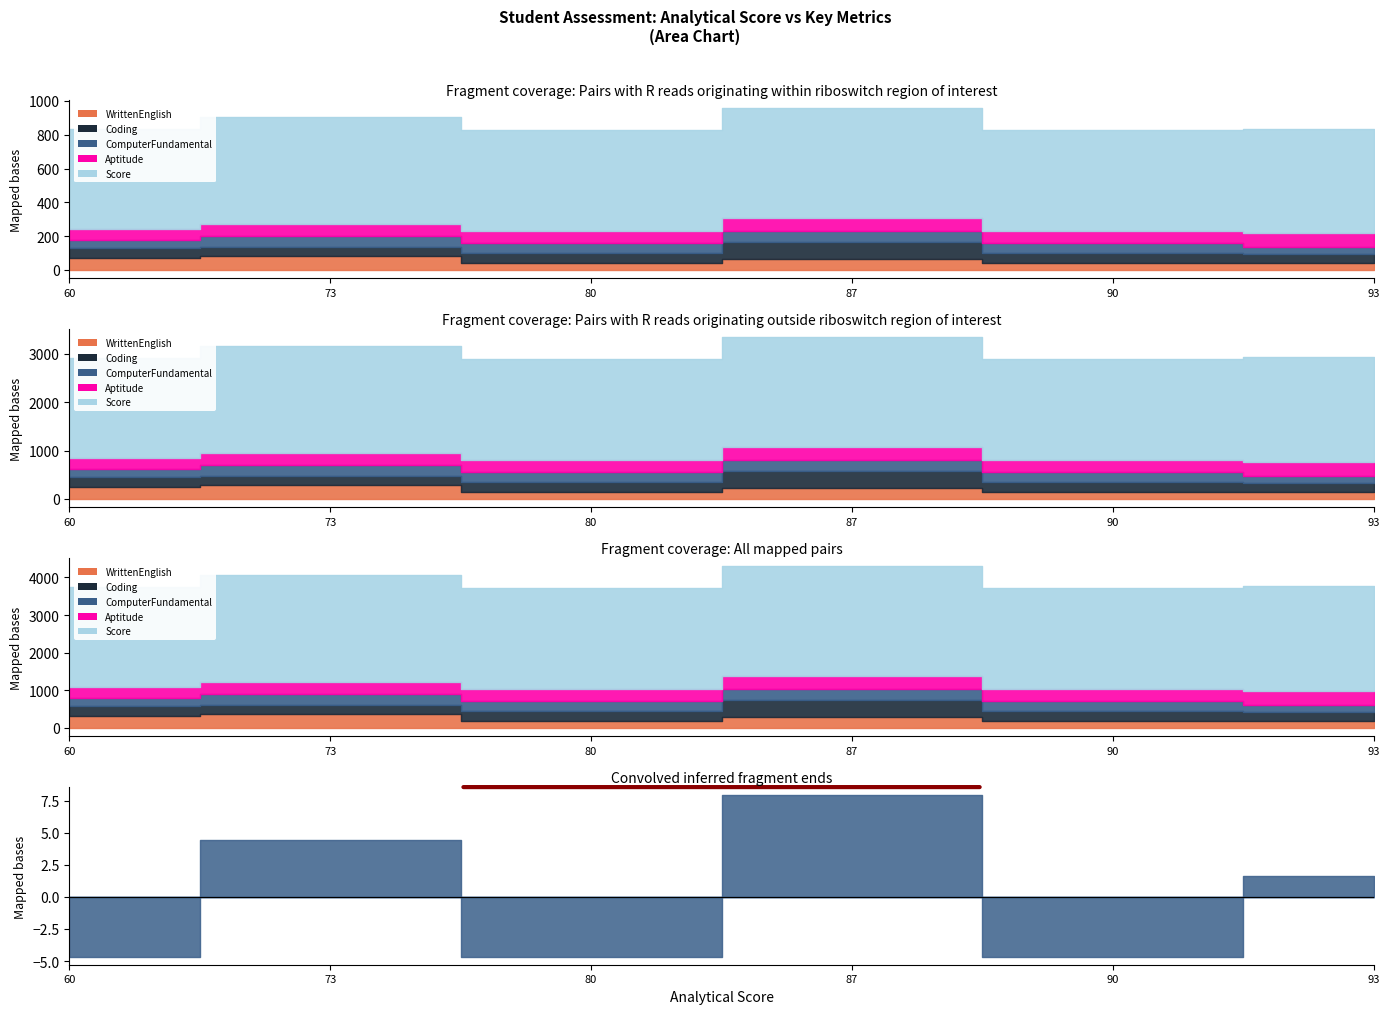

What is the value of the ComputerFundamental point at the 1st from the left?

47